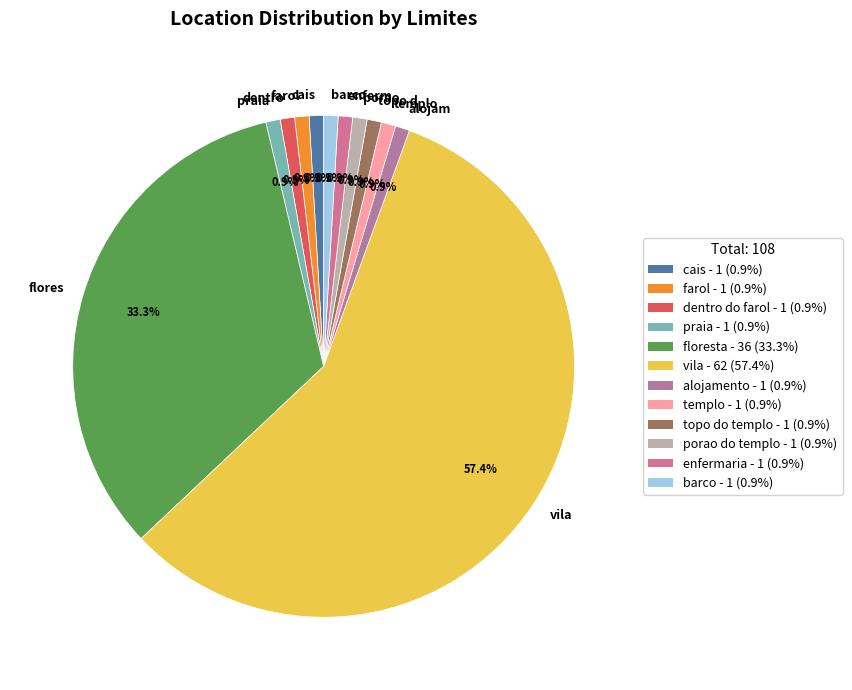

Which slice represents more than half of the pie?

vila